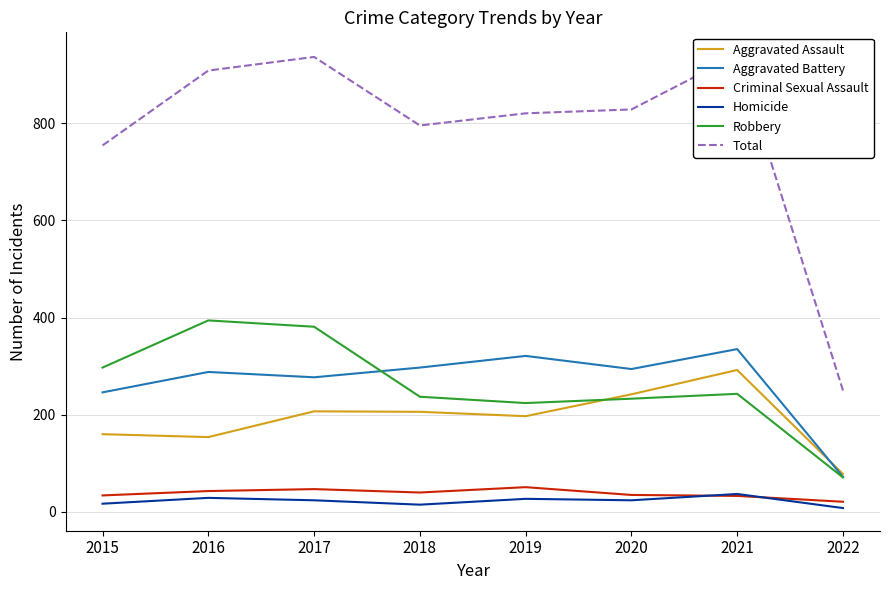

What are all the series names shown in the legend?

Aggravated Assault, Aggravated Battery, Criminal Sexual Assault, Homicide, Robbery, Total